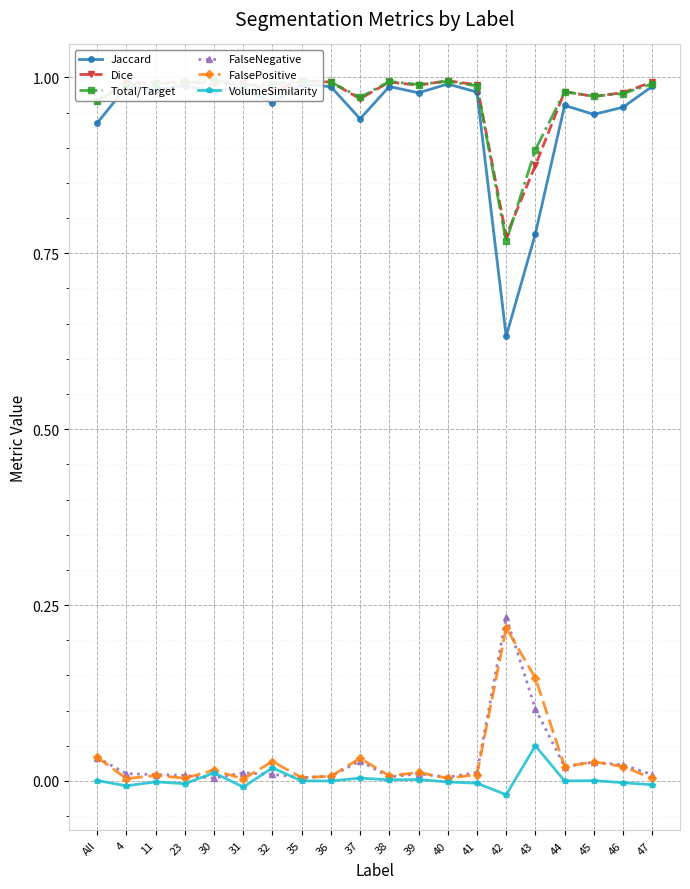

What value does the Dice series have at 4?

1.0